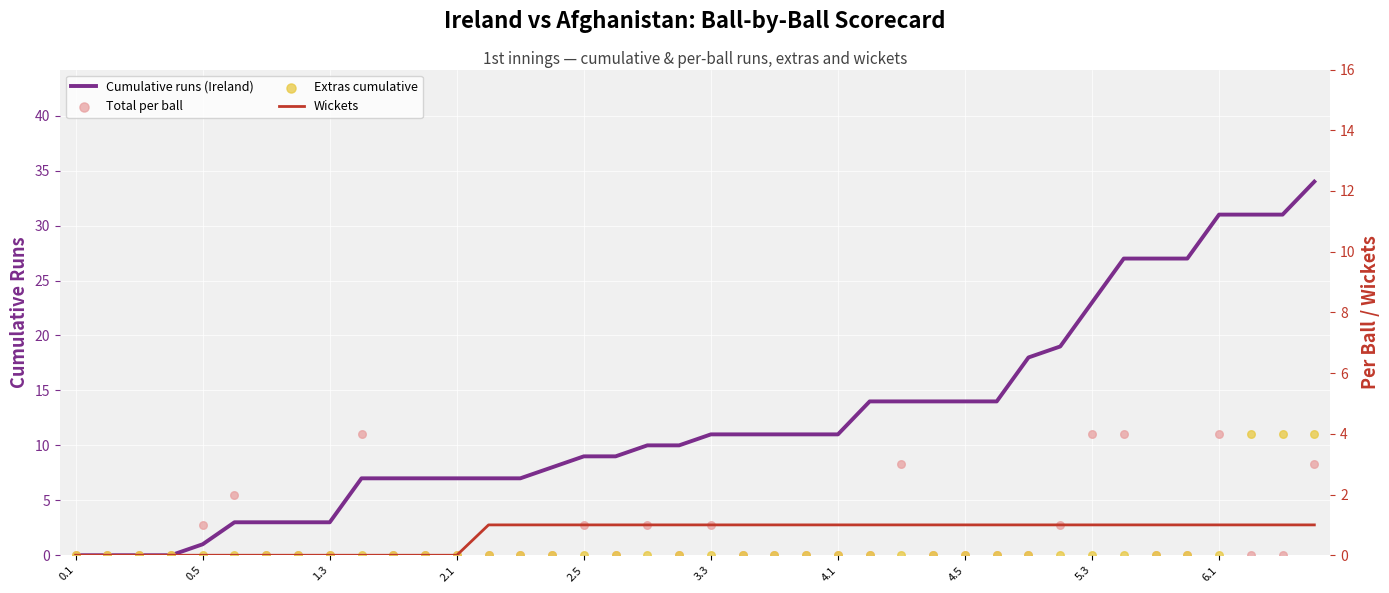

Which series has the largest total across all categories?

Cumulative runs (Ireland)